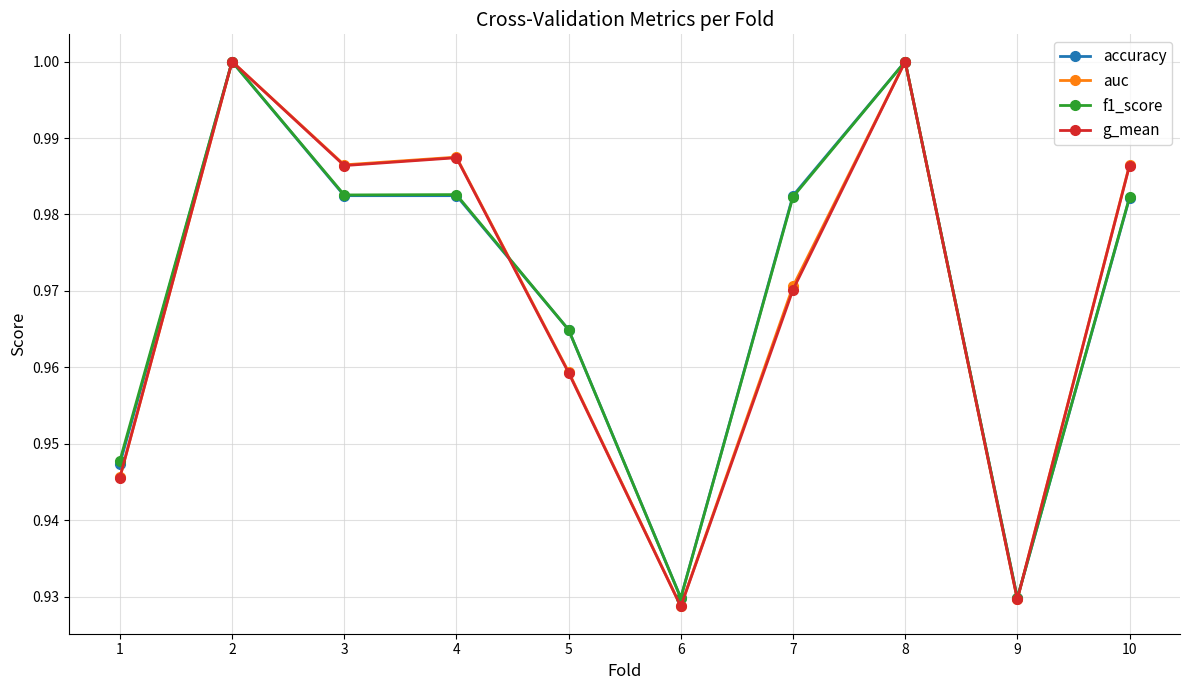

Is the value of accuracy at 7 greater than the value of g_mean at 5?

Yes